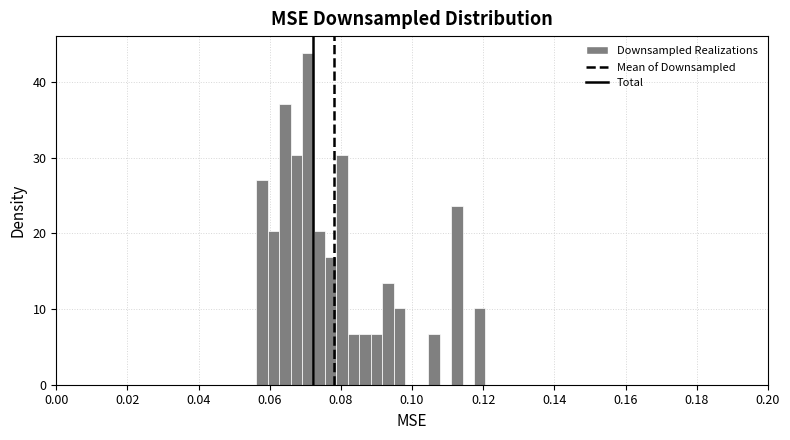

Read against the x-axis, roughly where is the centre of the tallest bar?

0.070